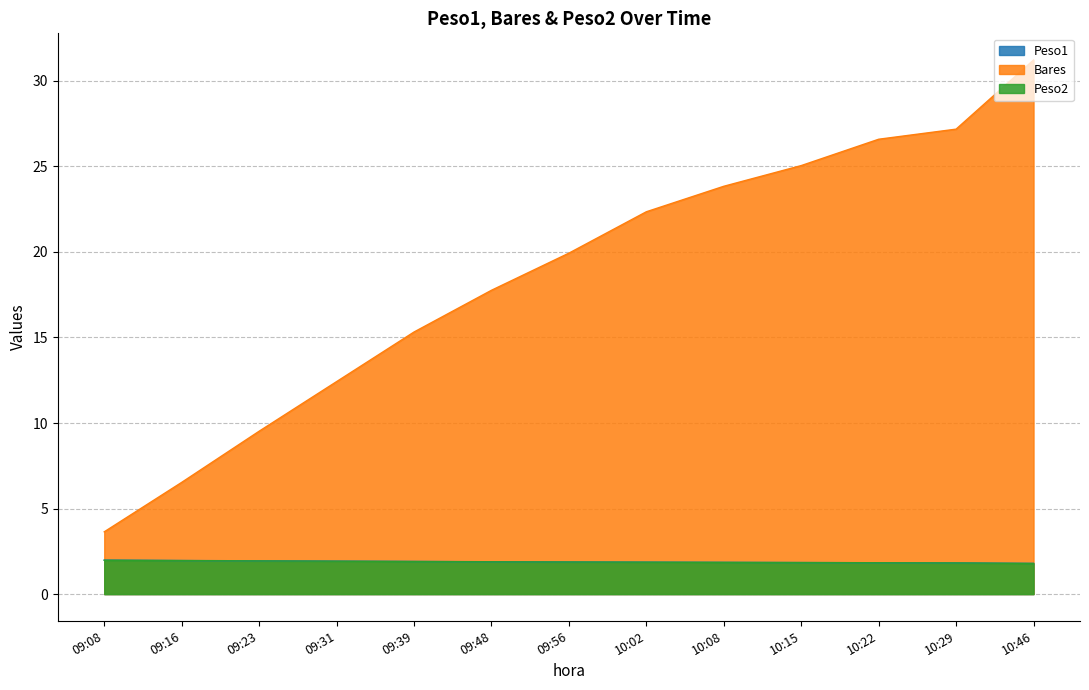

What is the approximate value of Peso2 at 09:16?

2.0